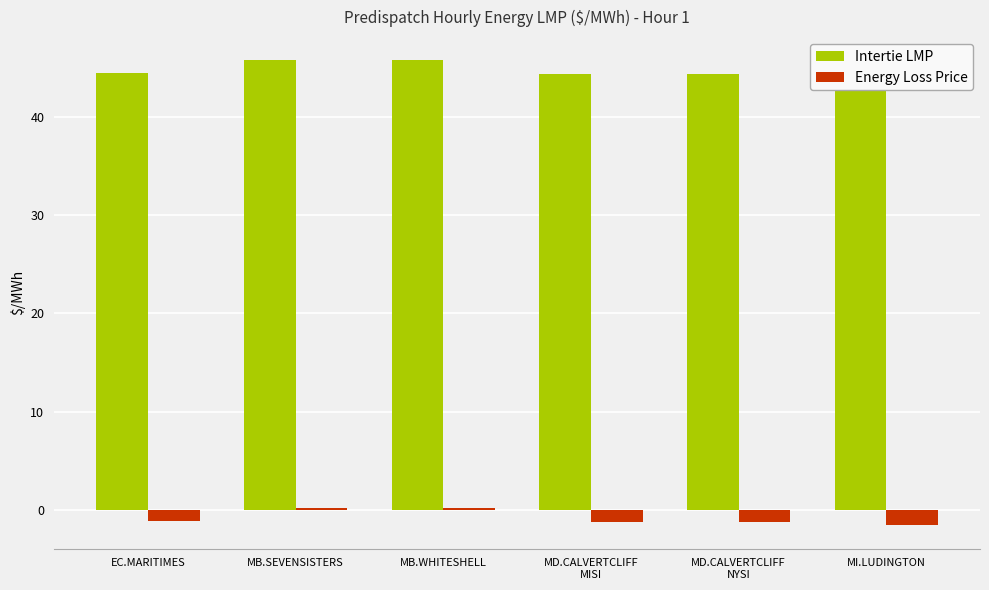

How many bars are there in each group?

2